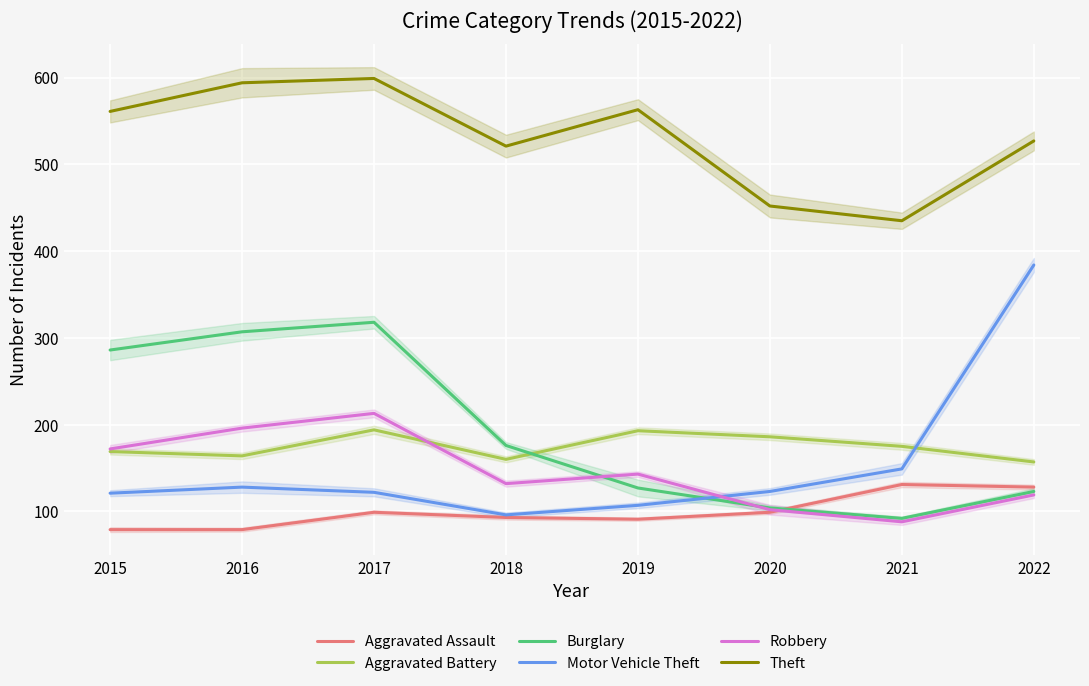

In Robbery, how many points are lower than both neighbors (excluding endpoints)?

2